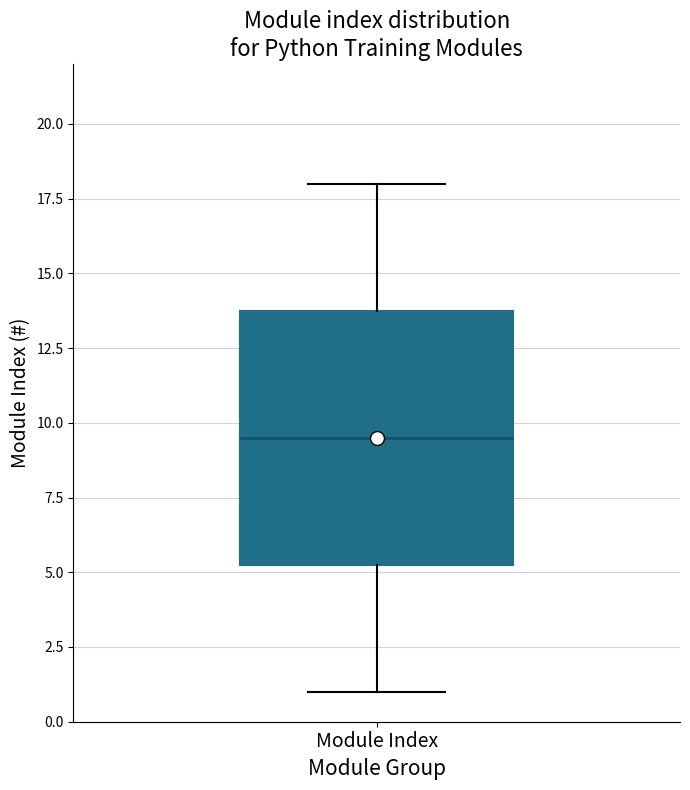

Read this box plot against the y-axis: the position of the median line, the range covered by the box, and the ends of both whiskers. The values are not printed on the chart, so give them approximately, as read against the axis.

median 9.5, box 5.5 to 14.0, whiskers 1.0 to 18.0